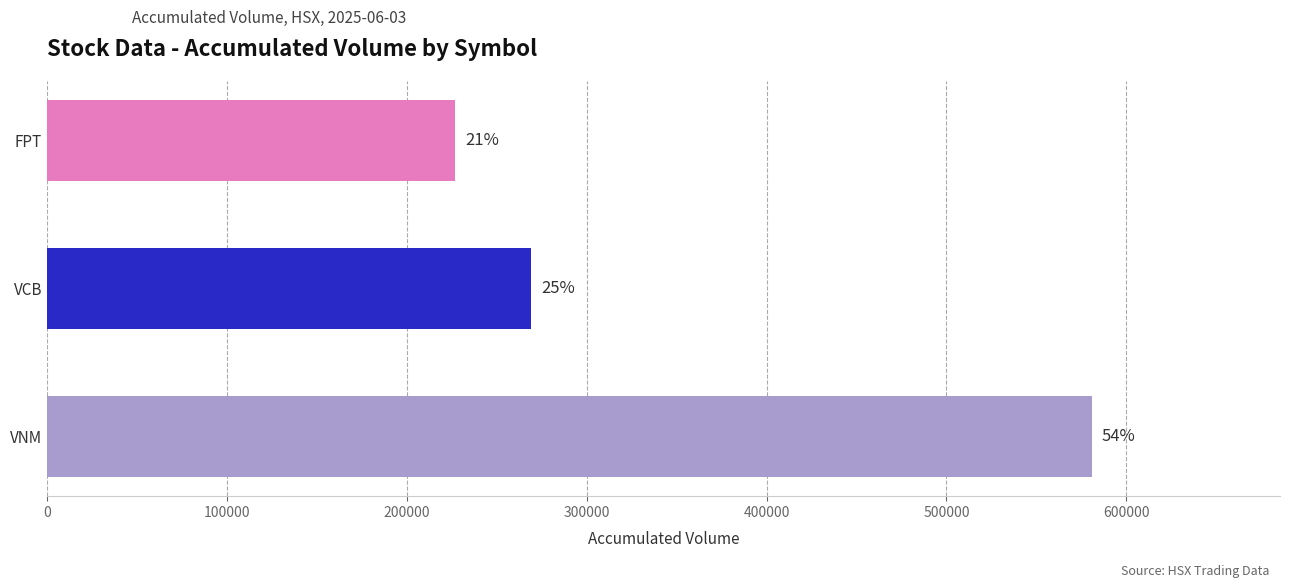

What is the maximum value shown in the chart?

580900